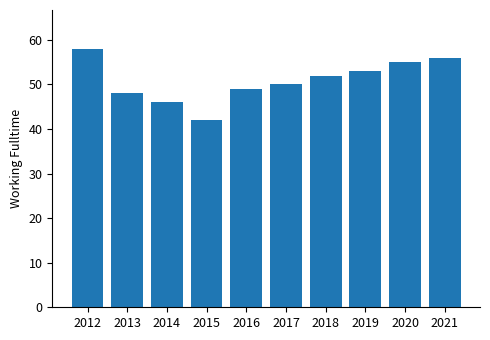

Reading left to right, transcribe all the data shown in this chart.

2012=58	2013=48	2014=46	2015=42	2016=49	2017=50	2018=52	2019=53	2020=55	2021=56